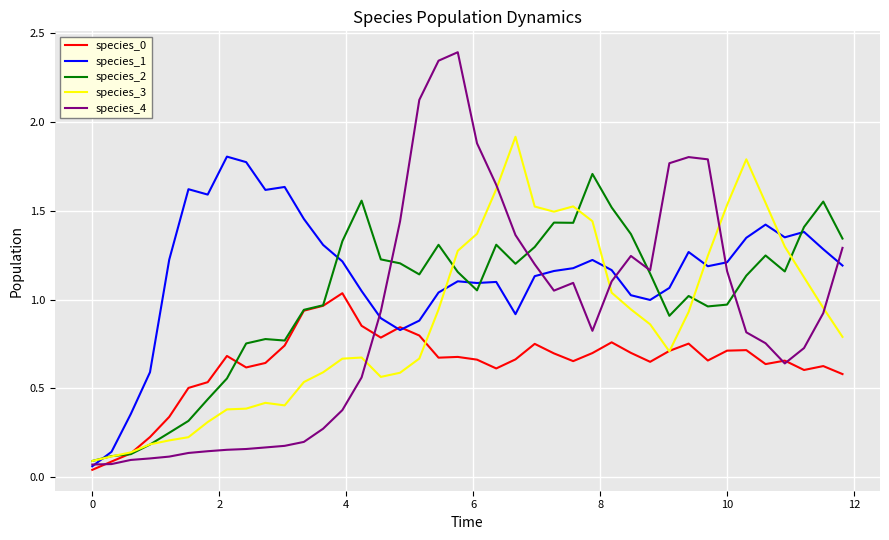

Which series has the largest range (max minus min)?

species_4